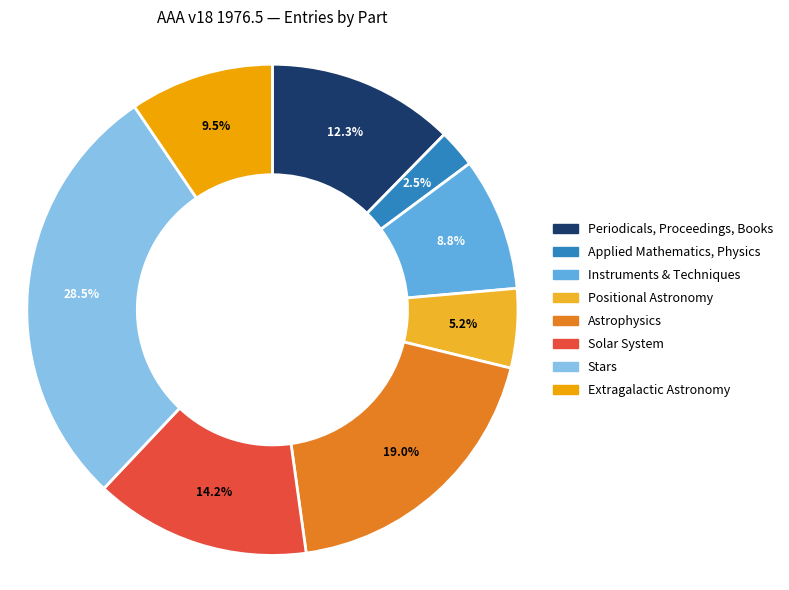

Does any single category account for the majority?

No